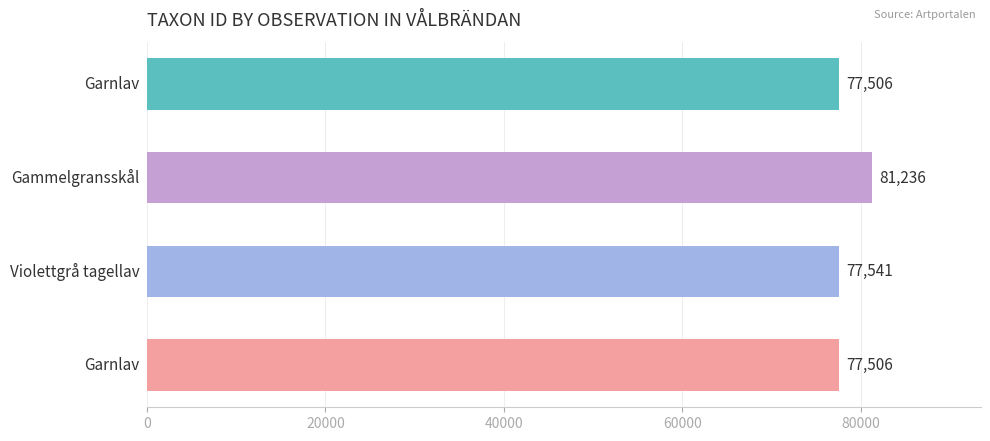

What is the difference between the maximum and minimum values?

3730